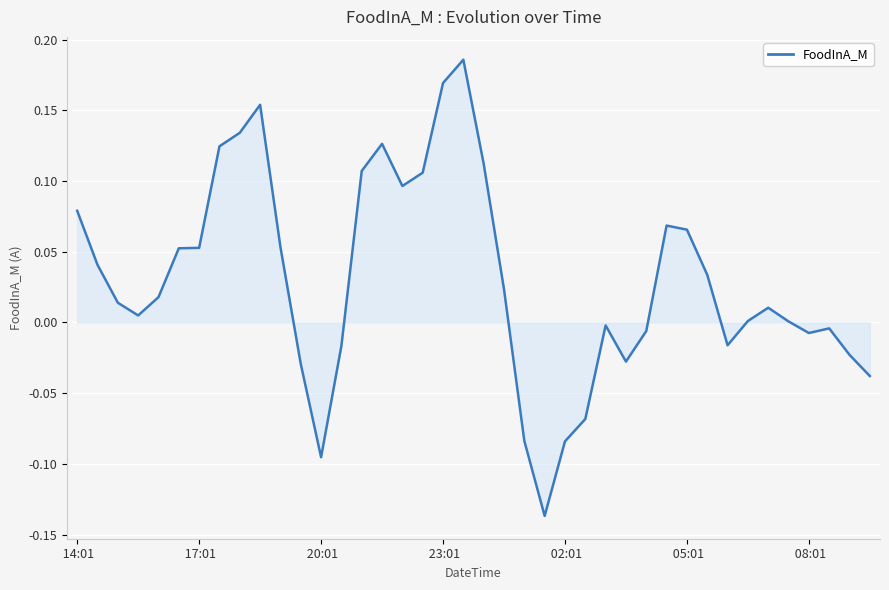

What is the maximum value shown in the chart?

0.2